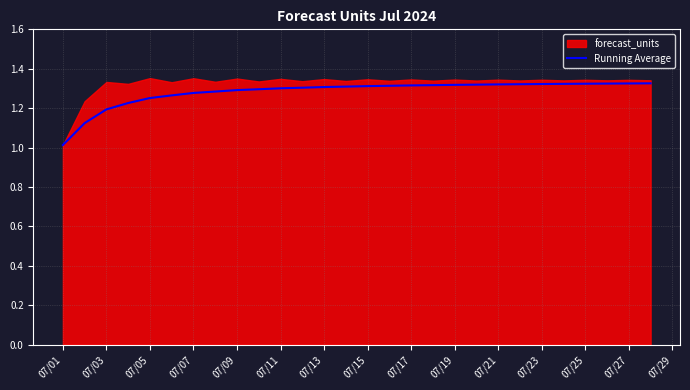

What is the minimum value for Running Average?

1.0